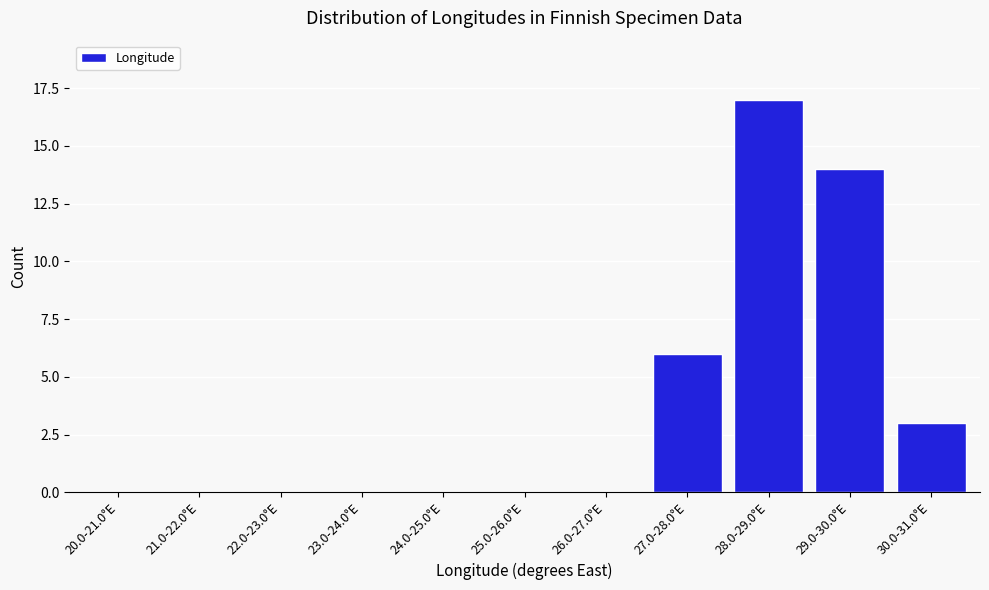

Reading right to left, what are all the values shown in this chart?

30.0-31.0°E=3	29.0-30.0°E=14	28.0-29.0°E=17	27.0-28.0°E=6	26.0-27.0°E=0	25.0-26.0°E=0	24.0-25.0°E=0	23.0-24.0°E=0	22.0-23.0°E=0	21.0-22.0°E=0	20.0-21.0°E=0